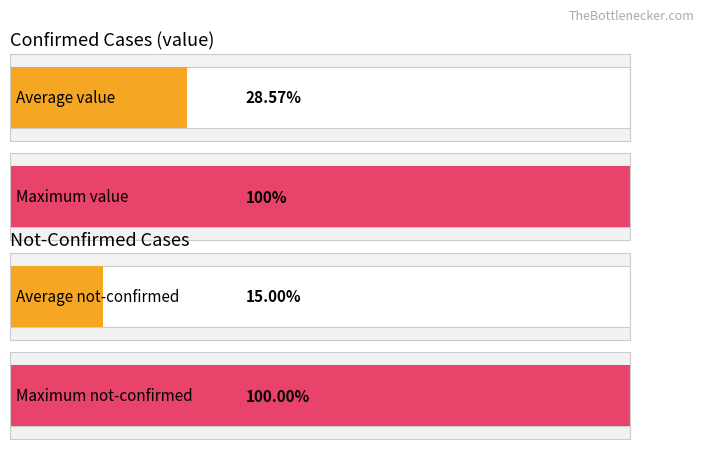

How many series are shown in this chart?

1